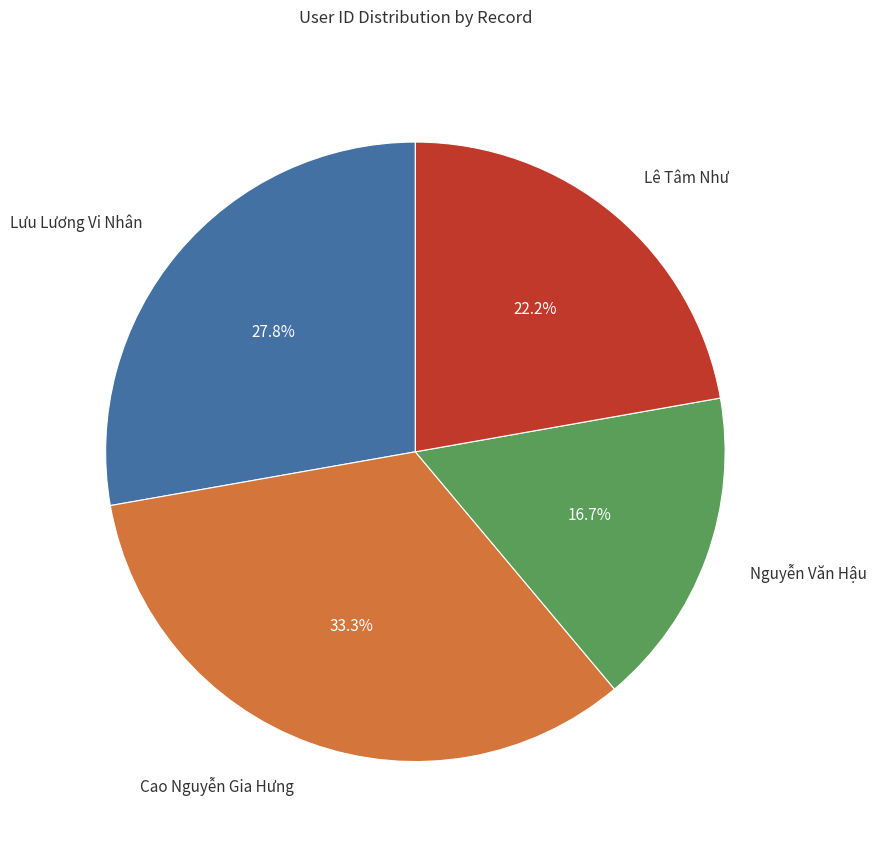

Does Lưu Lương Vi Nhân represent more than half of the total?

No